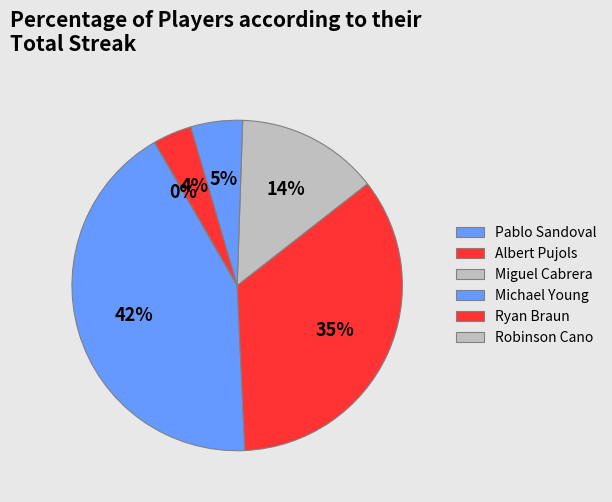

Combined, do Albert Pujols and Ryan Braun account for over 50%?

No